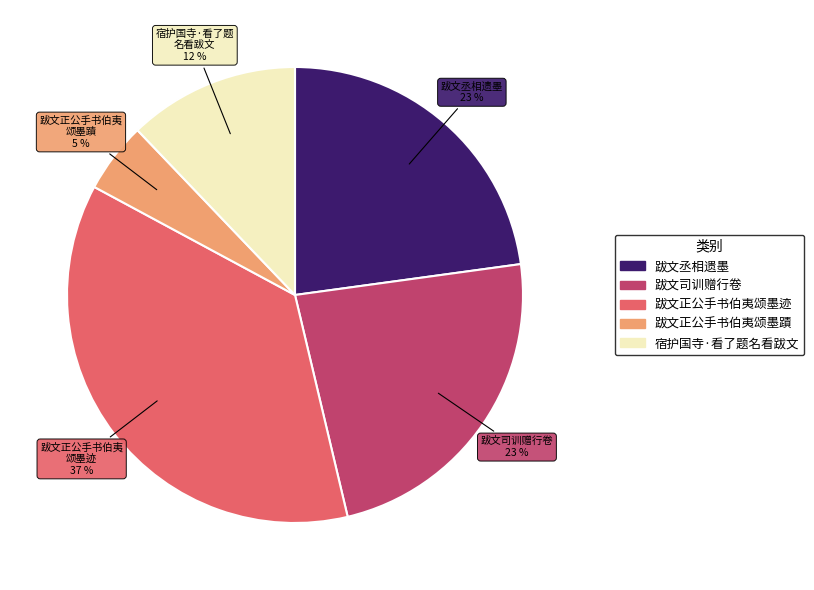

To the nearest percent, what is the combined percentage of 跋文正公手书伯夷颂墨迹 and 宿护国寺·看了题名看跋文?

49%